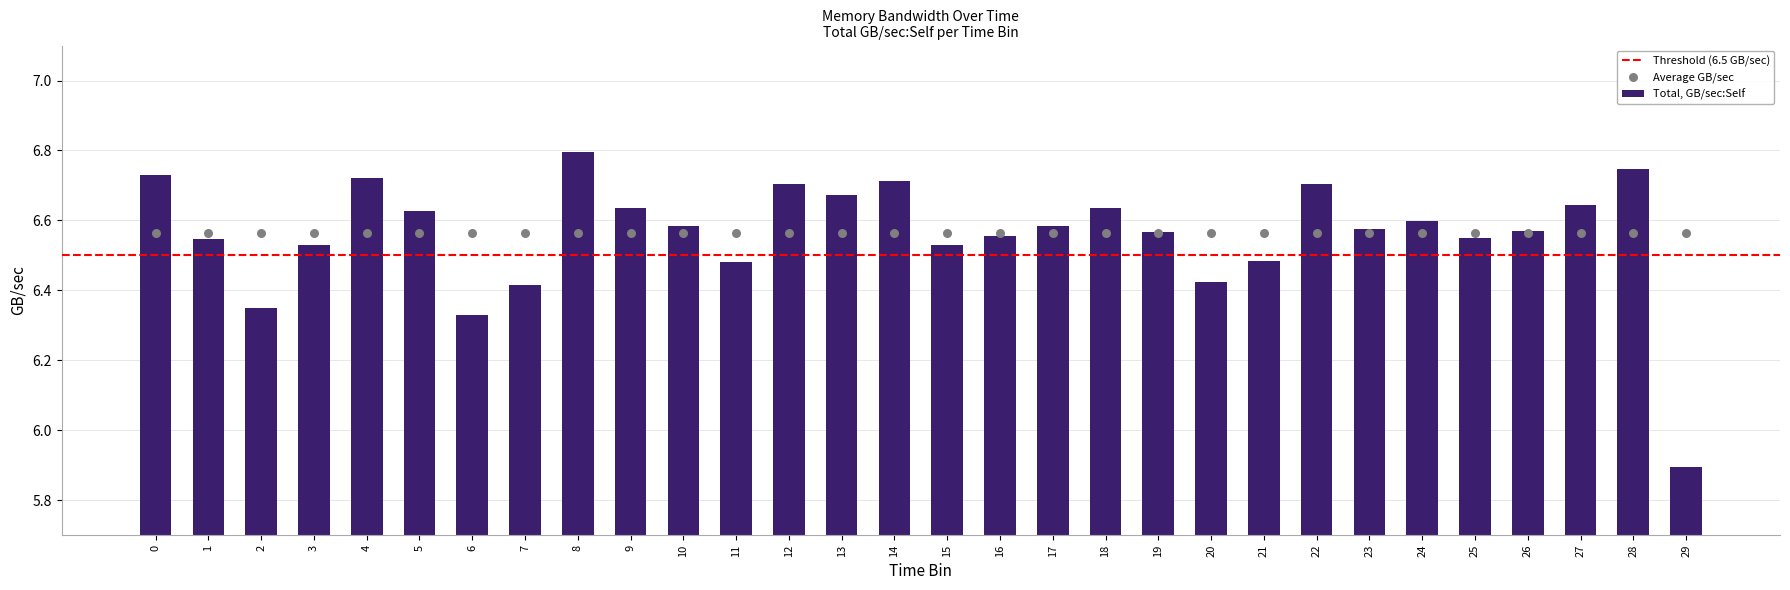

What is the change in value from 0 to 24?

-0.1